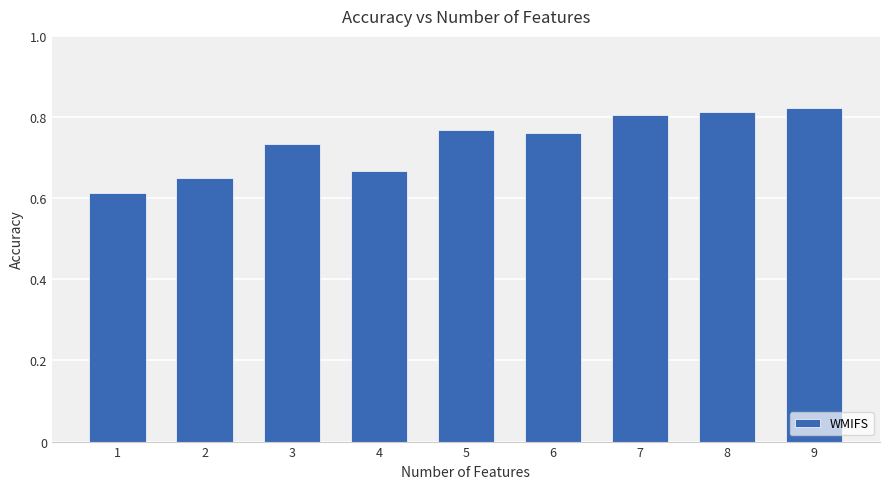

Count the number of categories in the chart.

9